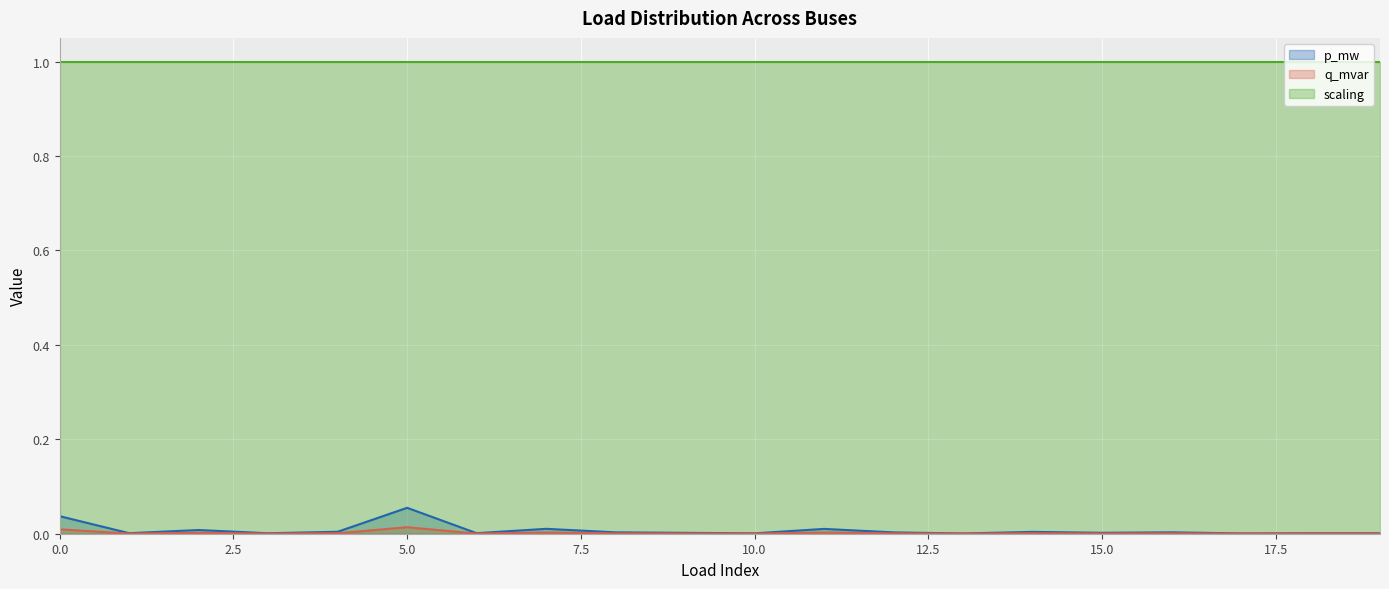

Which series has the largest total across all categories?

scaling